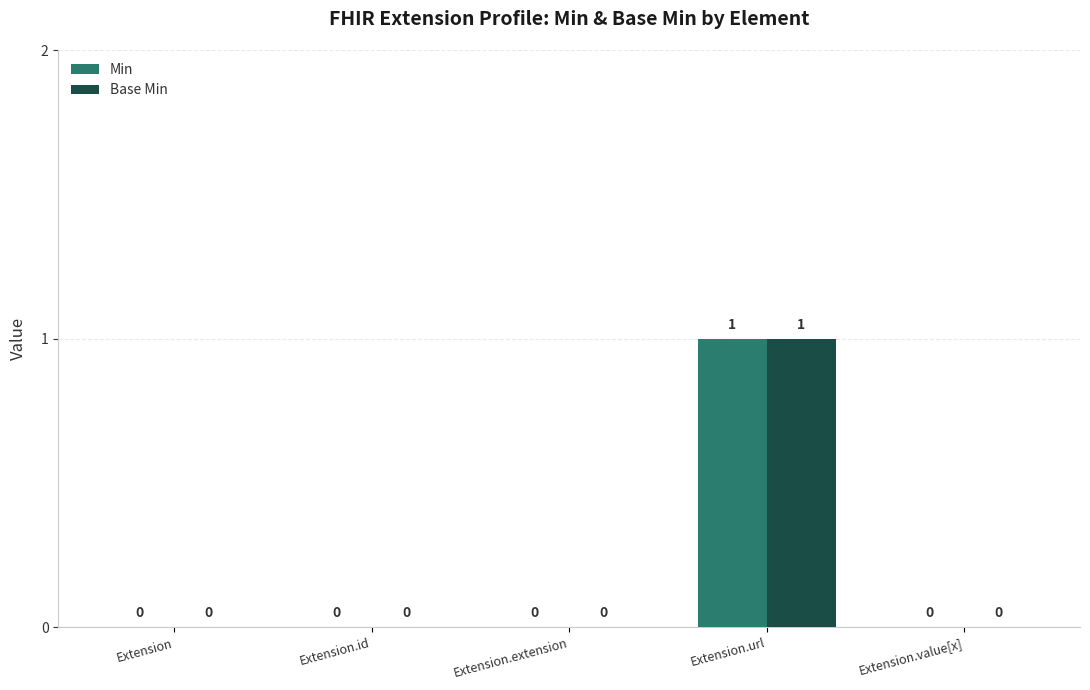

Reading left to right, extract all data points from this chart.

Min: 0	0	0	1	0
Base Min: 0	0	0	1	0